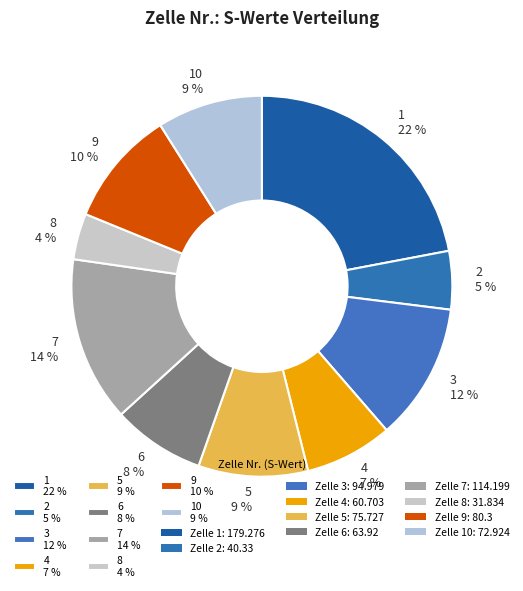

Which slice is the smallest?

8 4 %